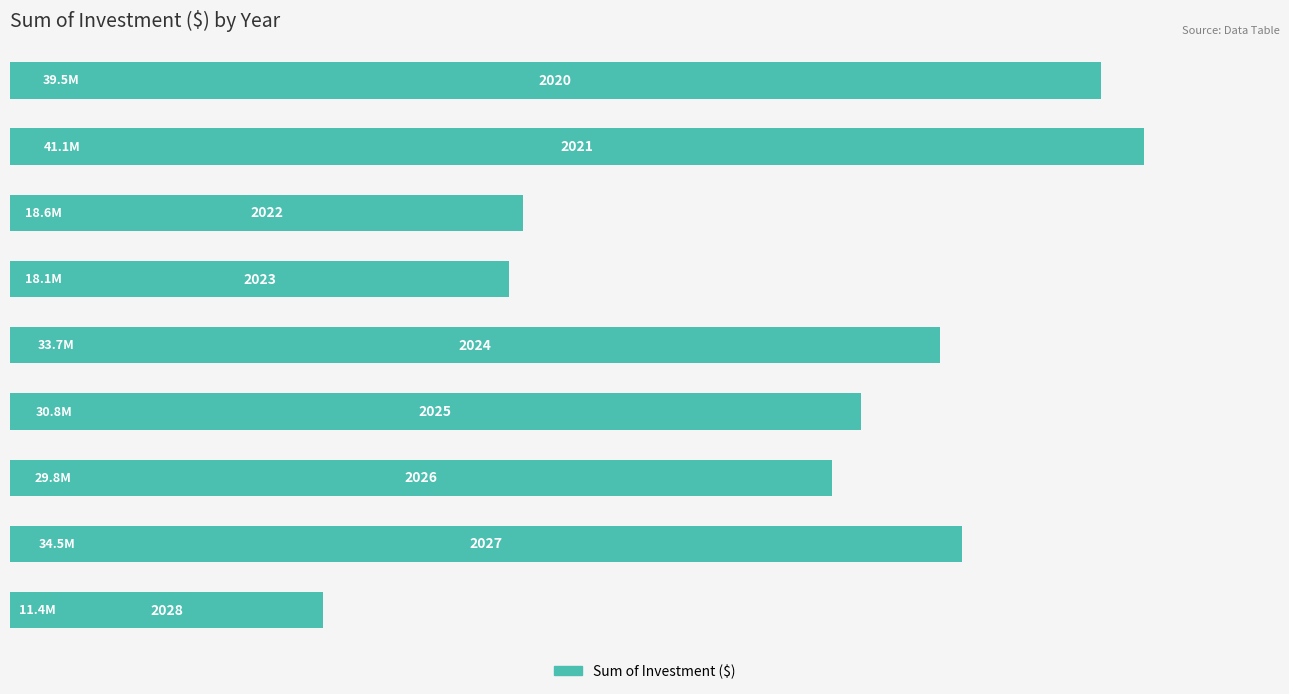

How many bars are there in total?

9